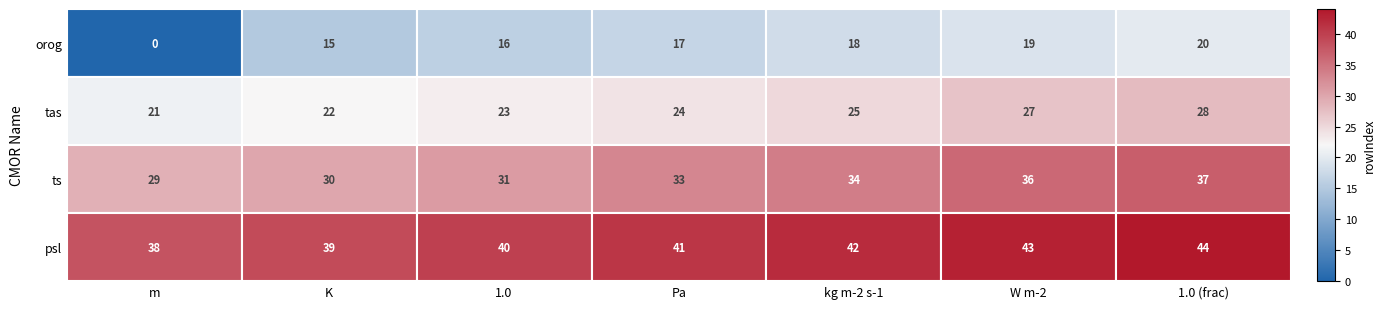

What is the spread (max minus min) of values at 3?

24